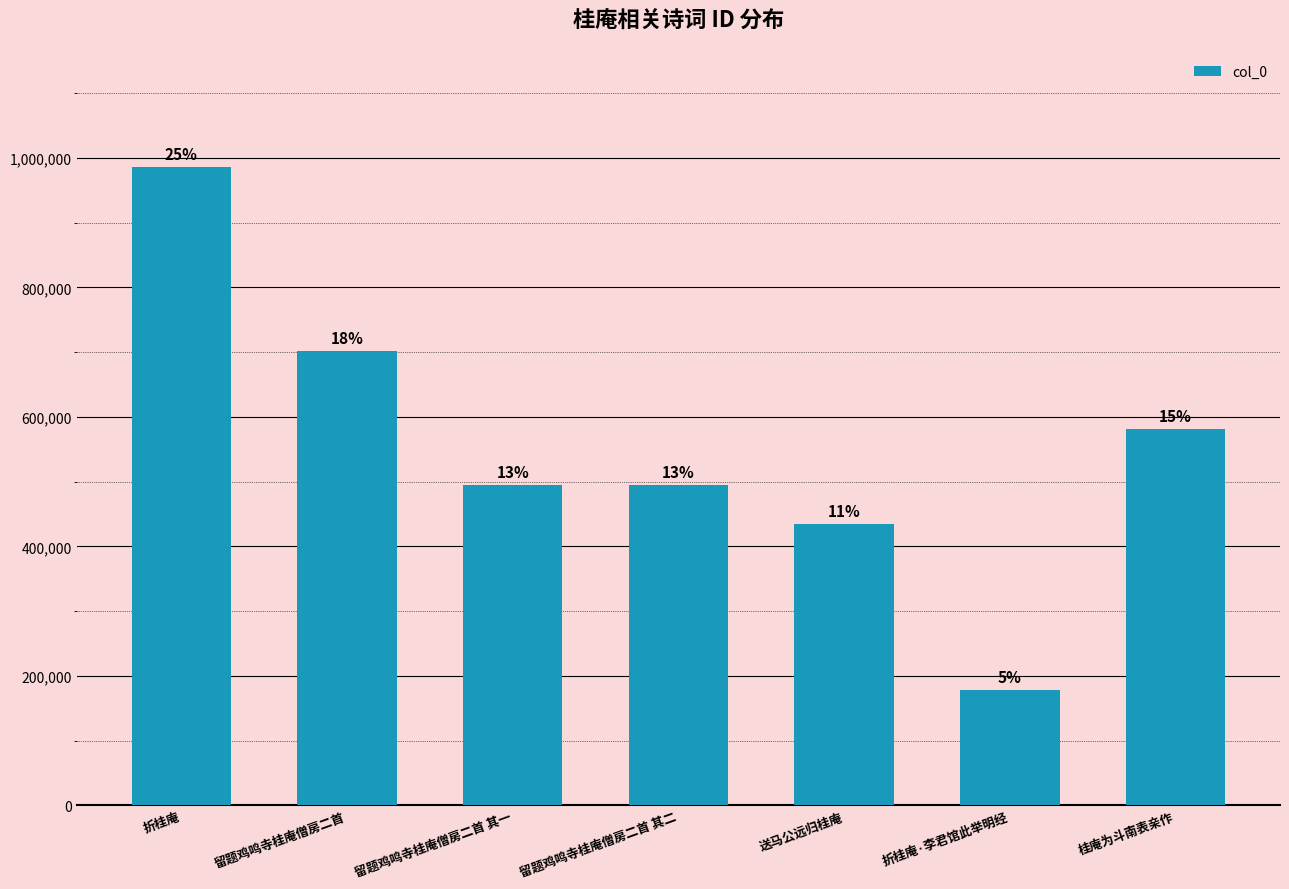

List the labels in order of value, smallest first.

折桂庵·李君馆此举明经, 送马公远归桂庵, 留题鸡鸣寺桂庵僧房二首 其一, 留题鸡鸣寺桂庵僧房二首 其二, 桂庵为斗南表亲作, 留题鸡鸣寺桂庵僧房二首, 折桂庵